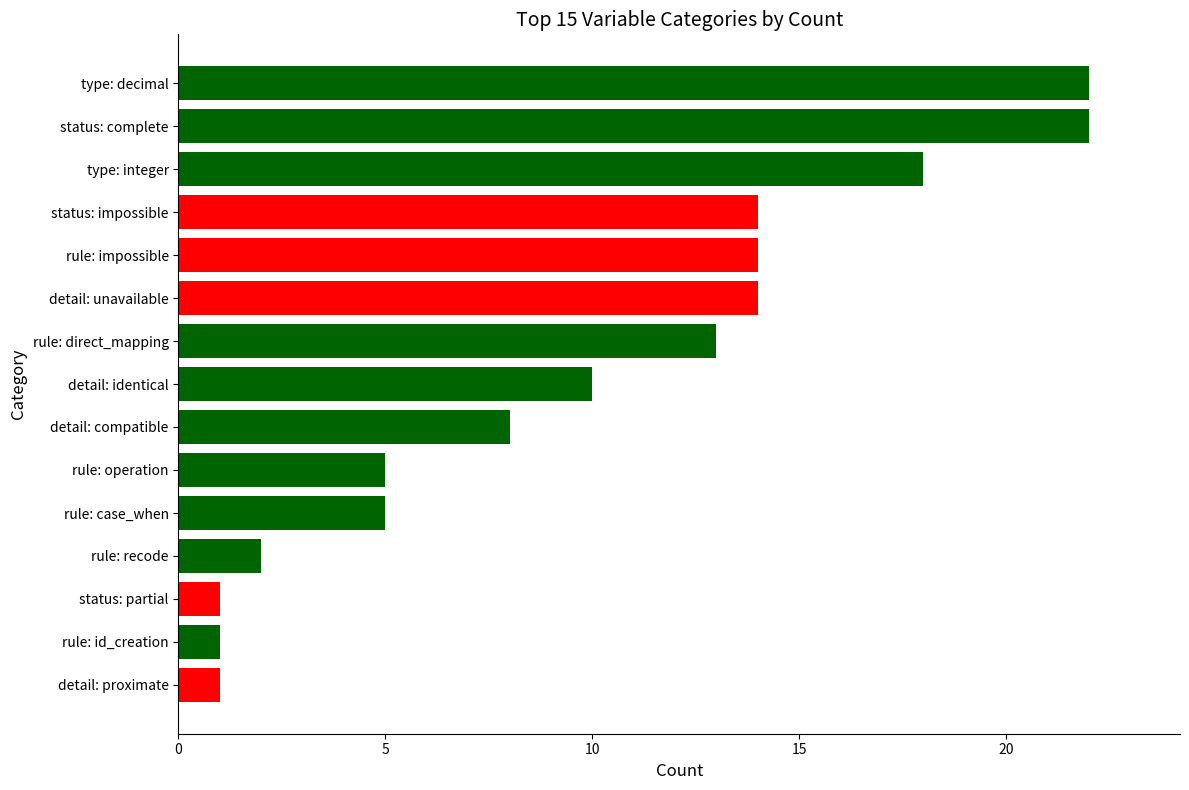

Reading top to bottom, extract all data points from this chart.

type: decimal=22	status: complete=22	type: integer=18	status: impossible=14	rule: impossible=14	detail: unavailable=14	rule: direct_mapping=13	detail: identical=10	detail: compatible=8	rule: operation=5	rule: case_when=5	rule: recode=2	status: partial=1	rule: id_creation=1	detail: proximate=1